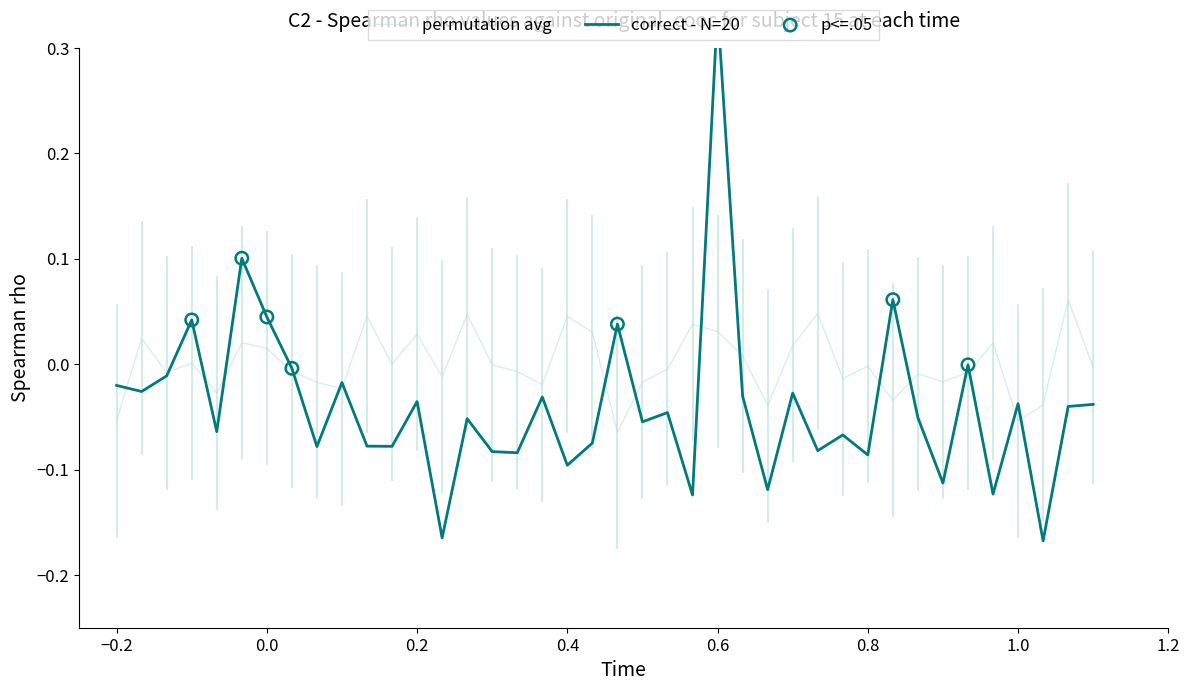

True or false: permutation avg has a value of 0.1 at 0.6.

False